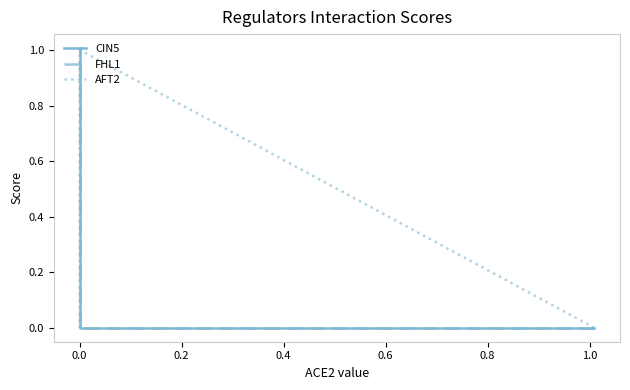

How many values in the CIN5 series are below 1?

2